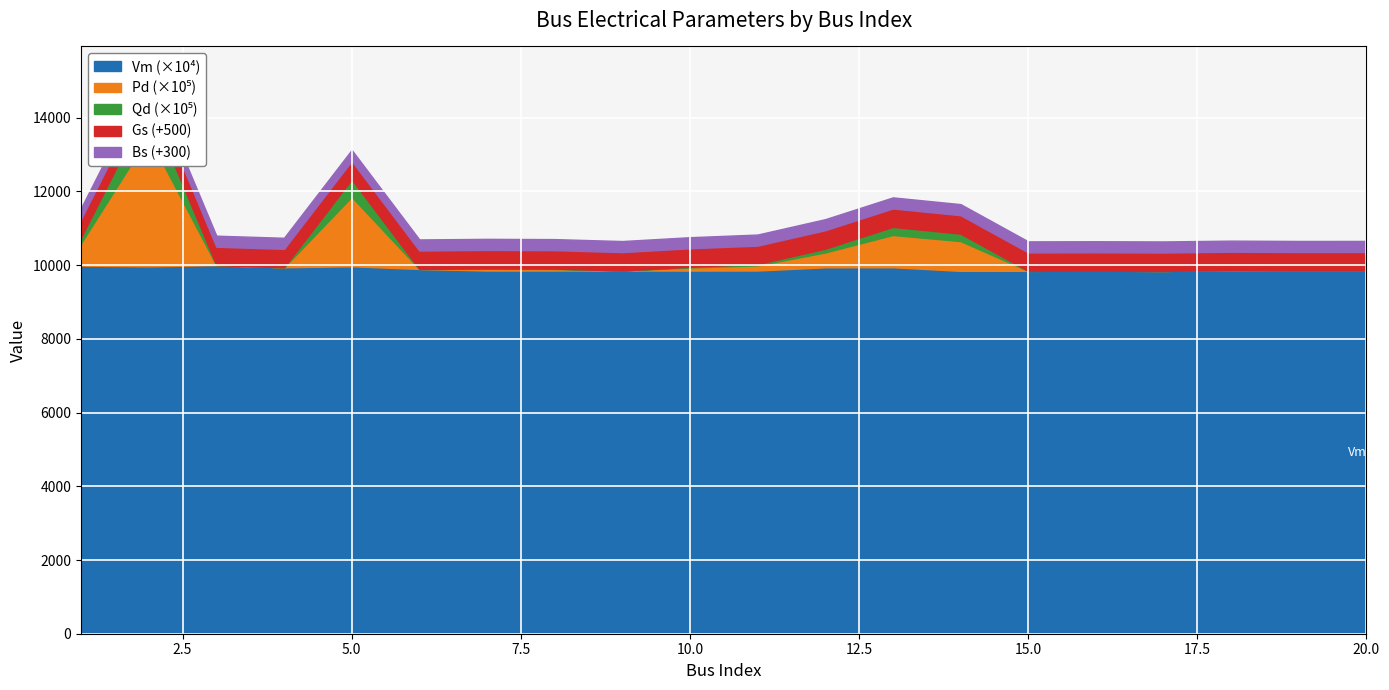

What is the highest value of the Vm (×10⁴) series?

10000.0